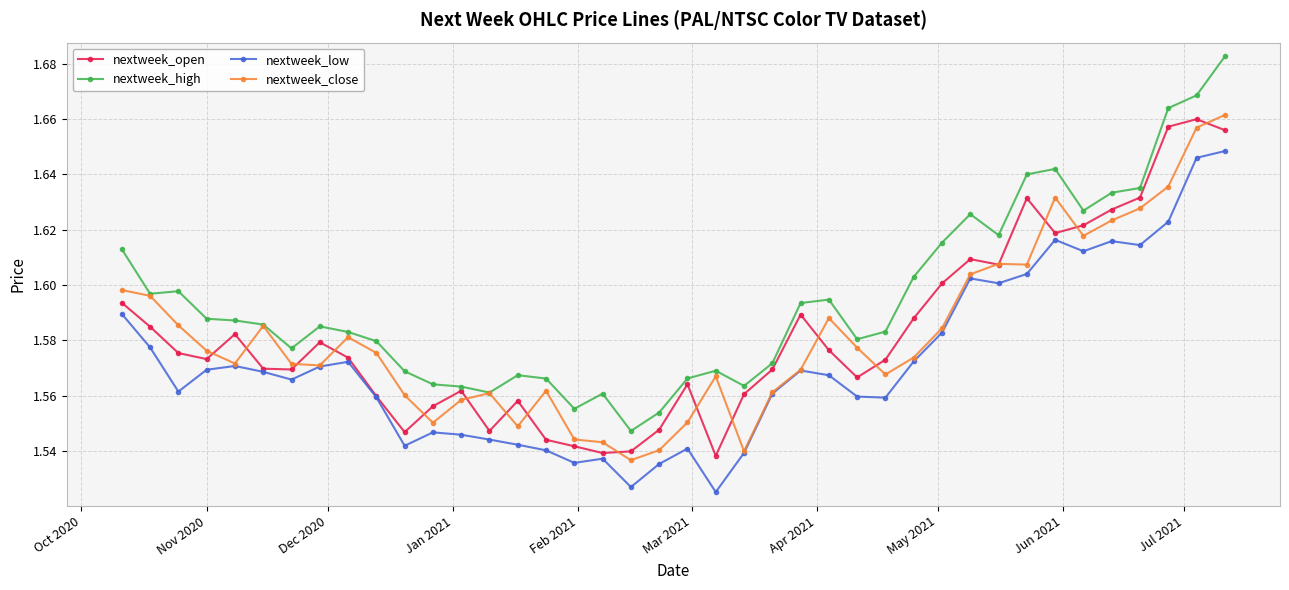

How many lines are shown in the chart?

4